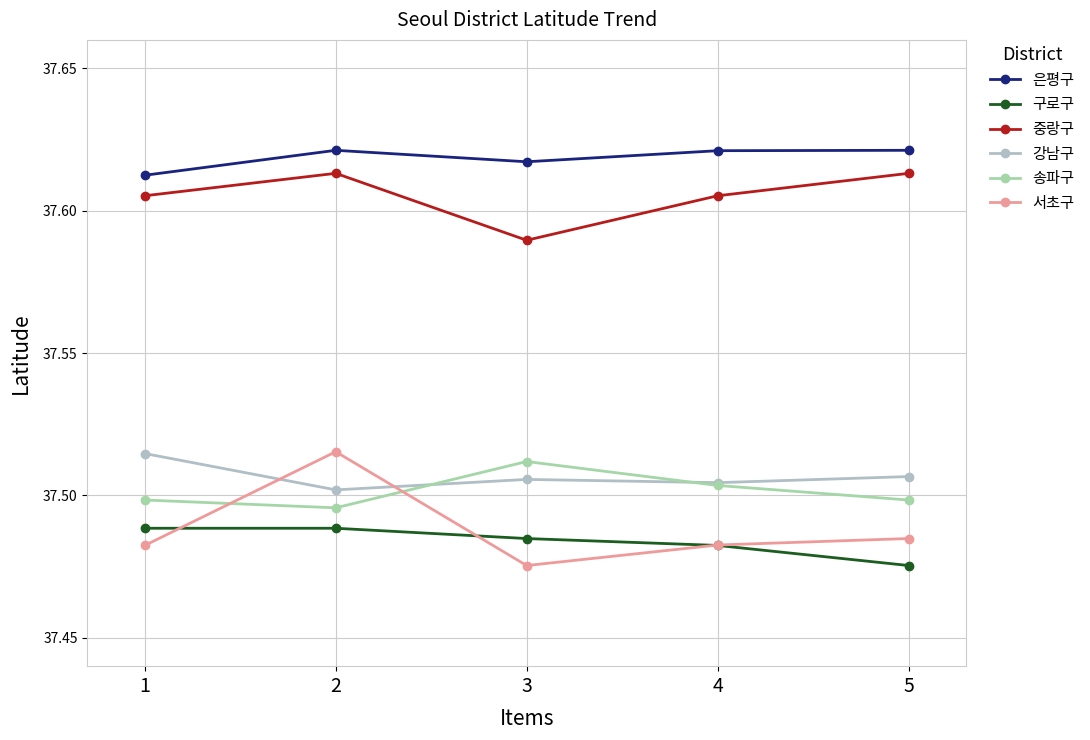

At which category does 중랑구 reach its first local peak?

2